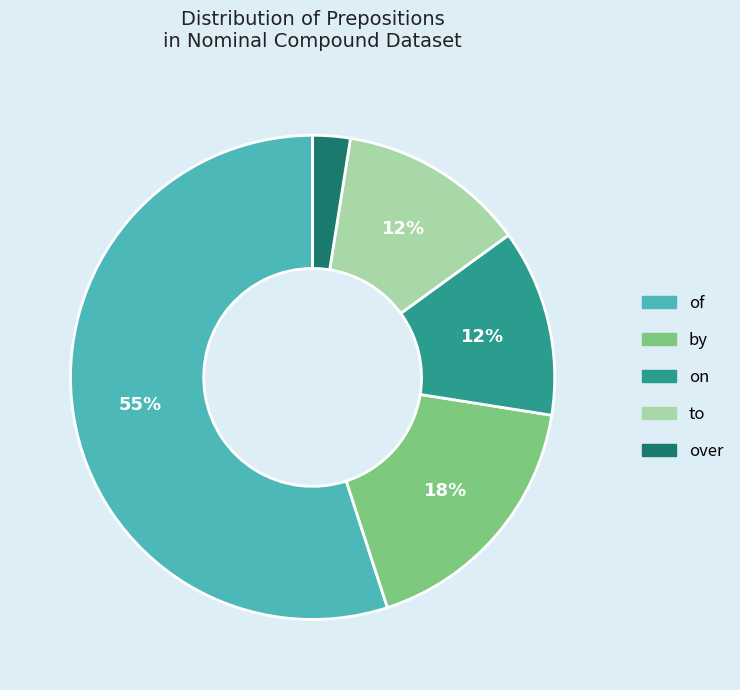

Combined, do to and over account for over 50%?

No